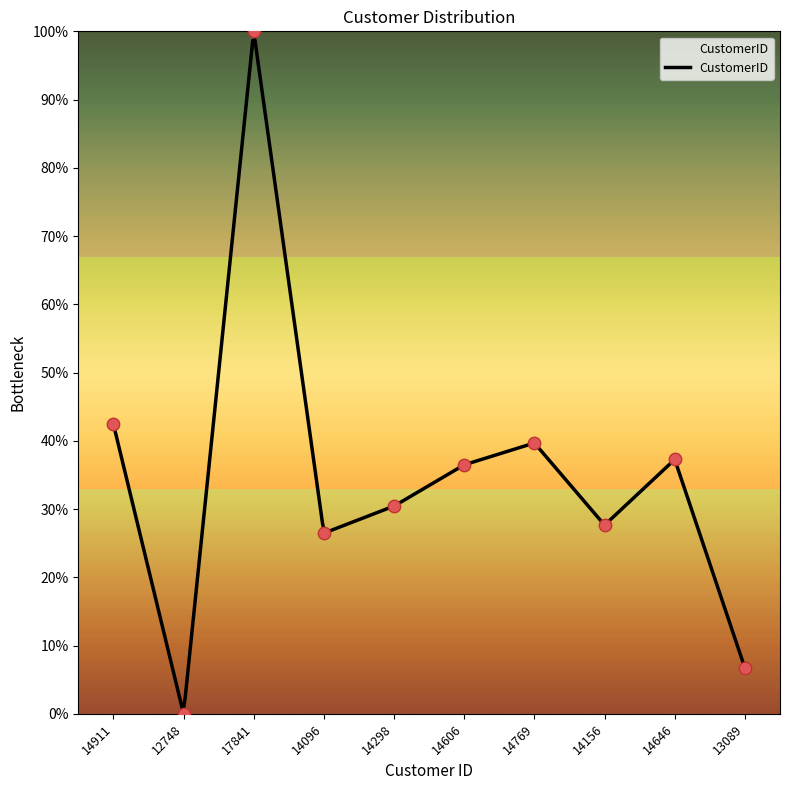

What is the change in value from 14911 to 14646?

-5.2